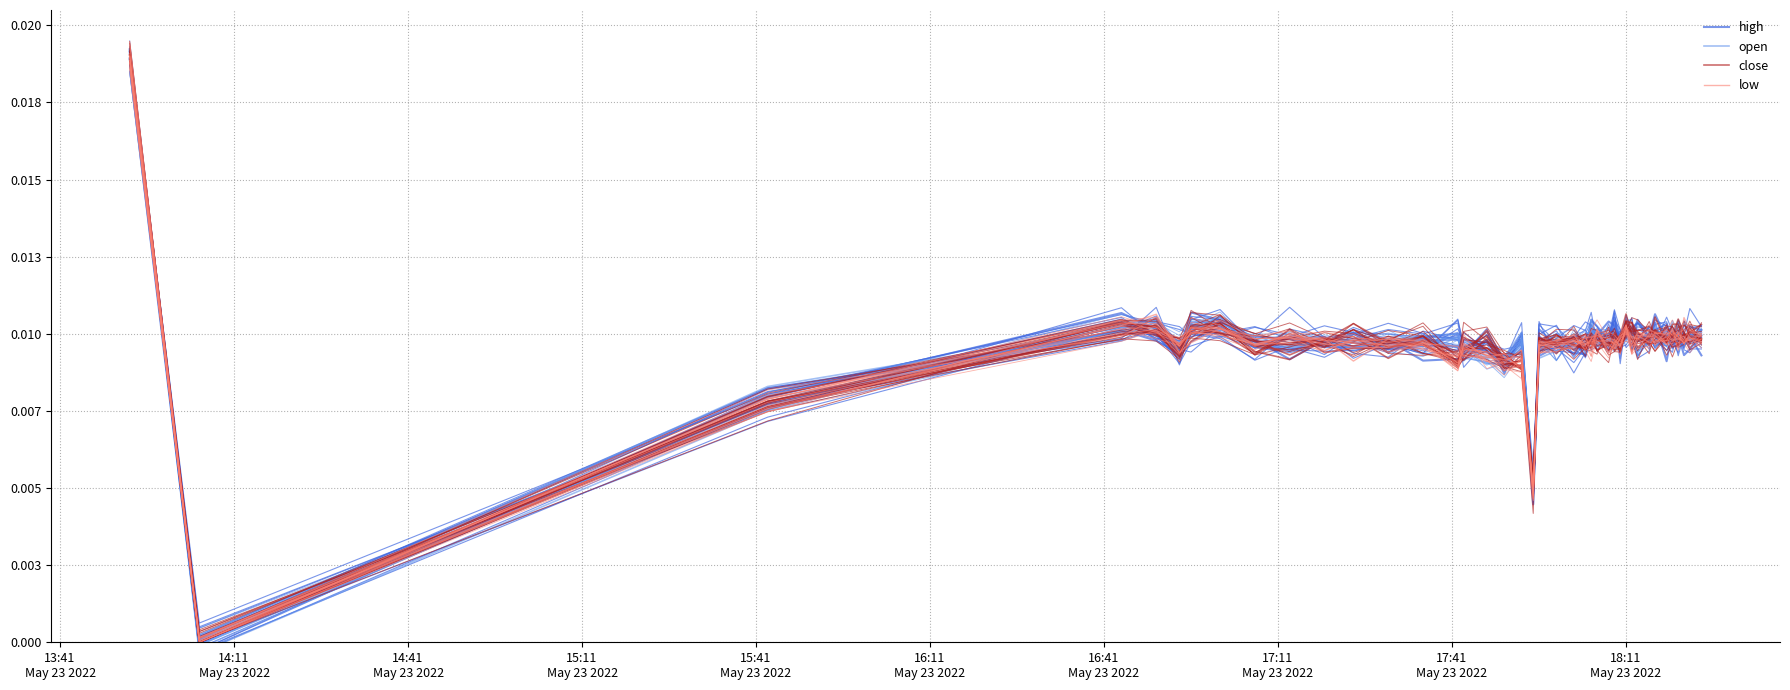

What is the label of the 2nd point from the left?

14:11
May 23 2022